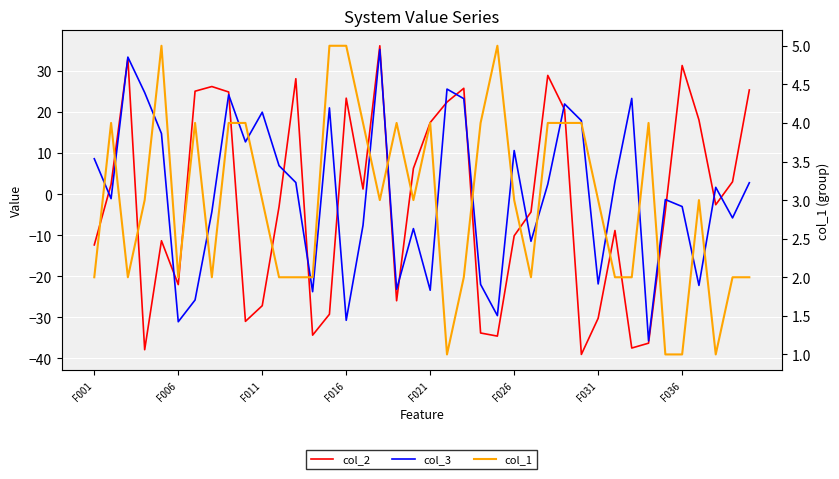

Which series has the largest total across all categories?

col_1